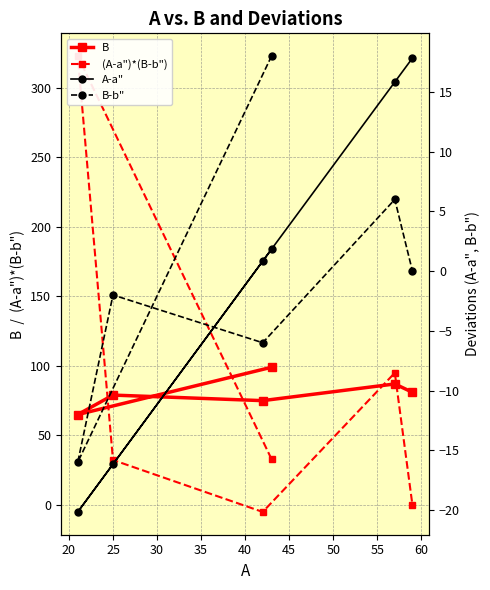

How many negative values does the B-b" series have?

3